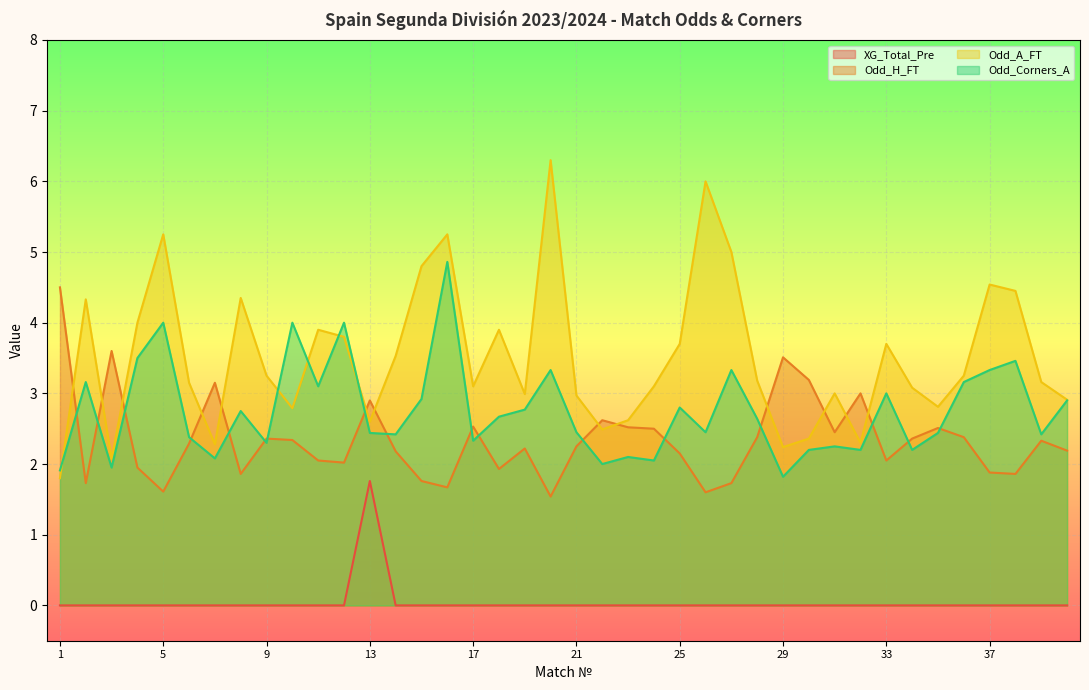

What is the greatest value displayed?

6.3